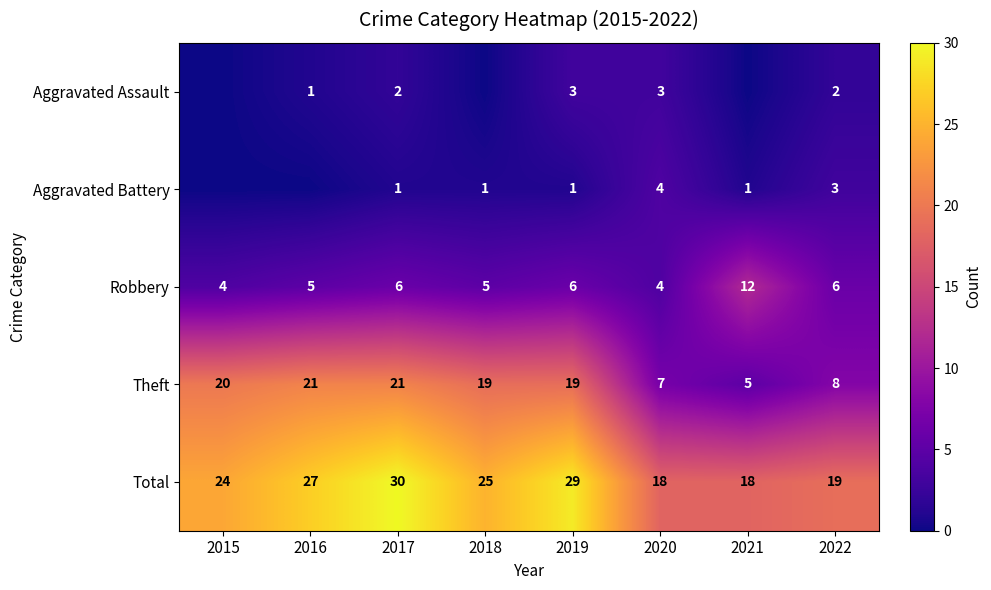

What is the sum of the Robbery values at 2015 and 2021?

16